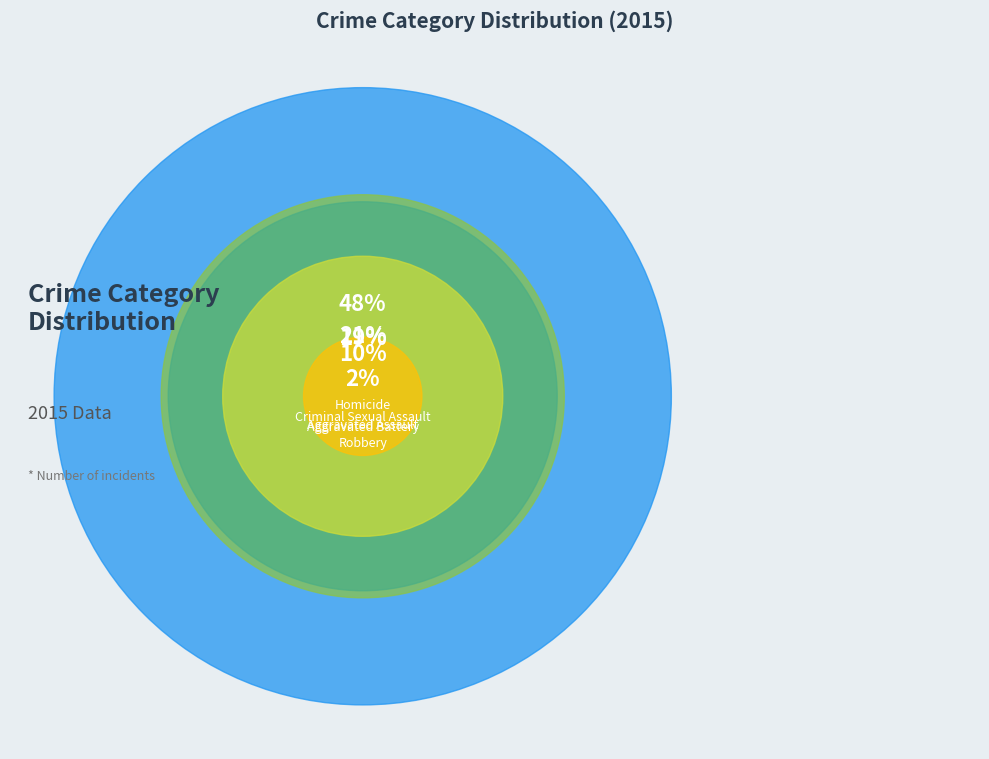

How many slices are in this pie chart?

5